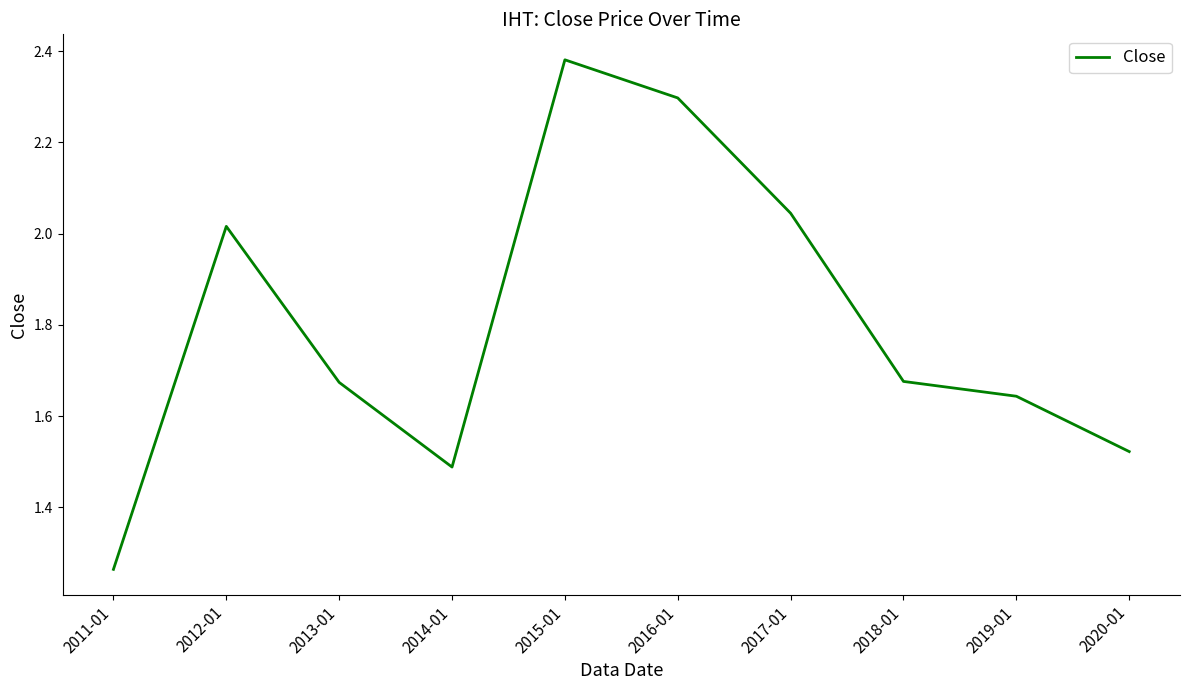

What is the difference between the values at 2015-01 and 2013-01?

0.7